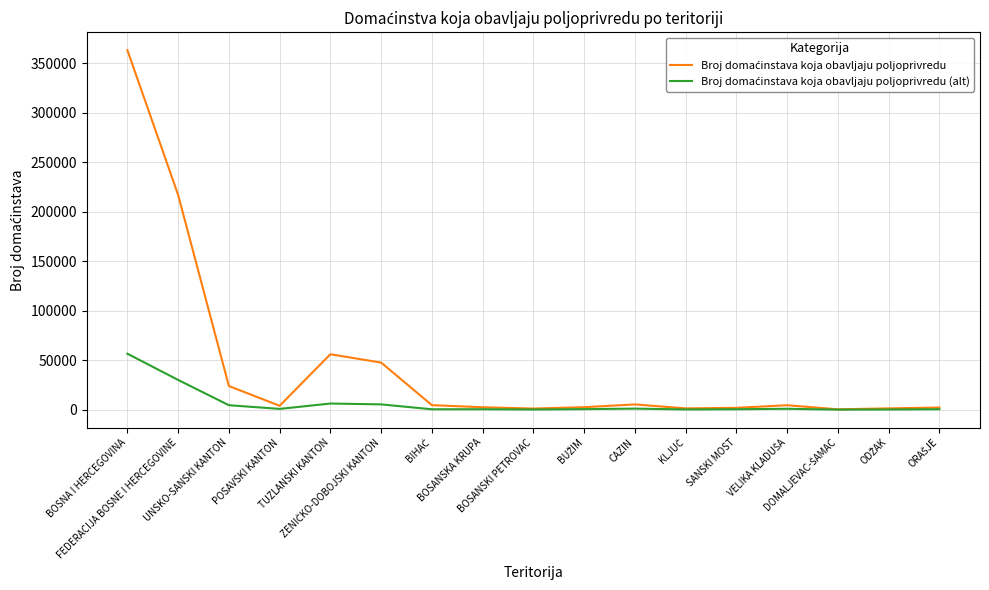

At which label is Broj domaćinstava koja obavljaju poljoprivredu (alt) closest to 28351?

FEDERACIJA BOSNE I HERCEGOVINE